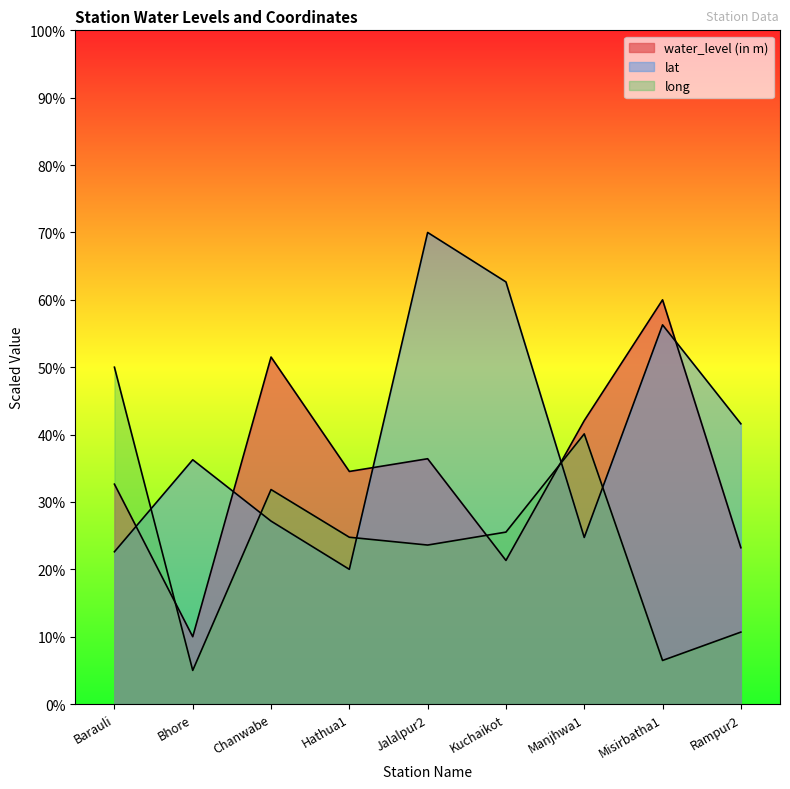

What is the average value of the water_level (in m) series?

34.6